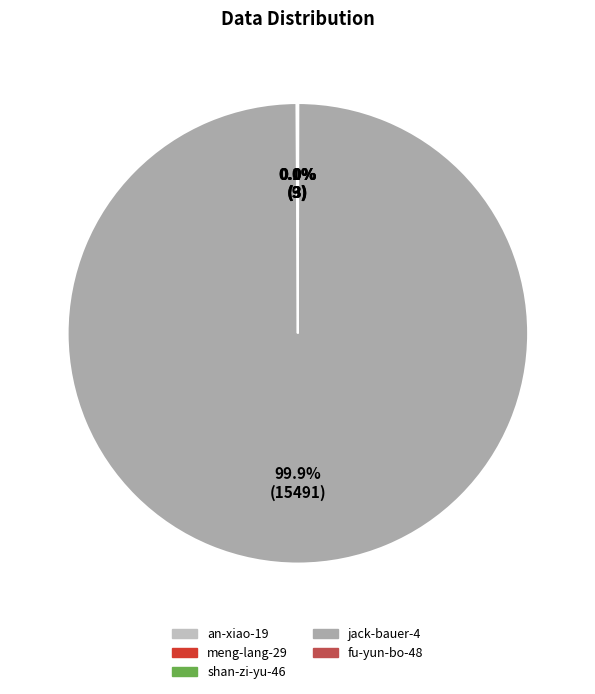

Which category has the smallest portion of the pie?

an-xiao-19